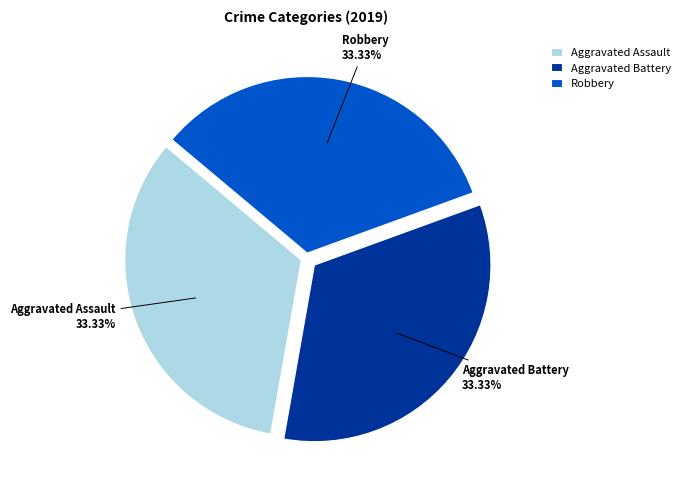

What is the ratio of the value at Aggravated Assault to the value at Aggravated Battery?

1.0